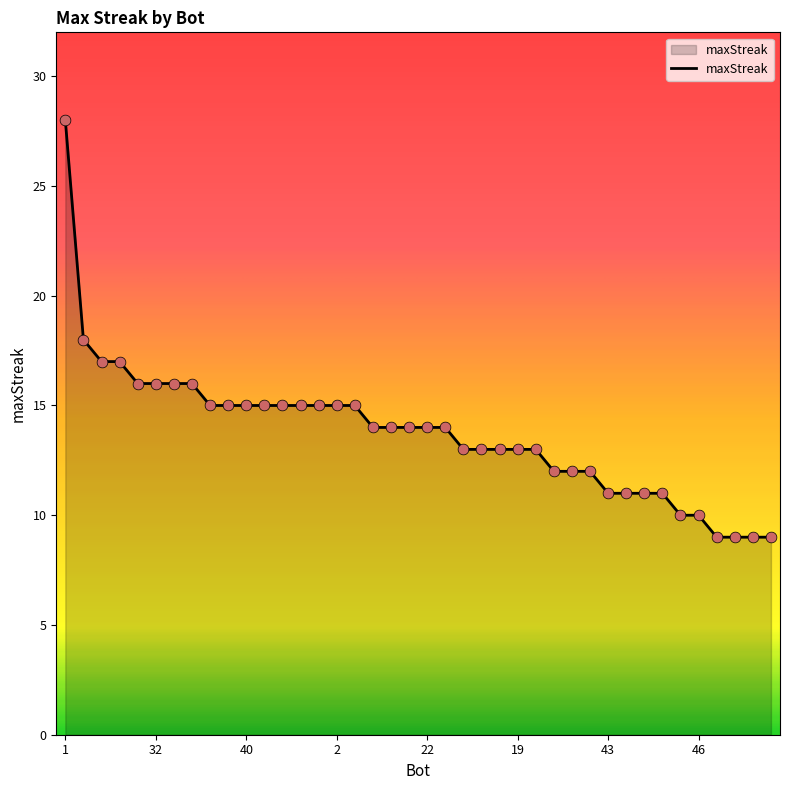

What is the difference between the maximum and minimum values?

19